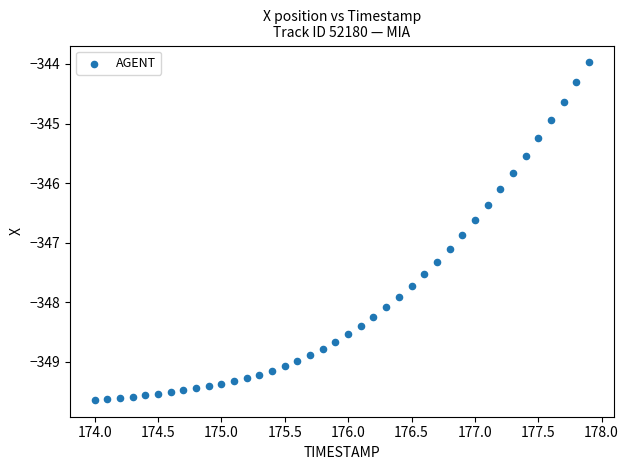

What Y value in the scatter plot is closest to -346?

-346.1